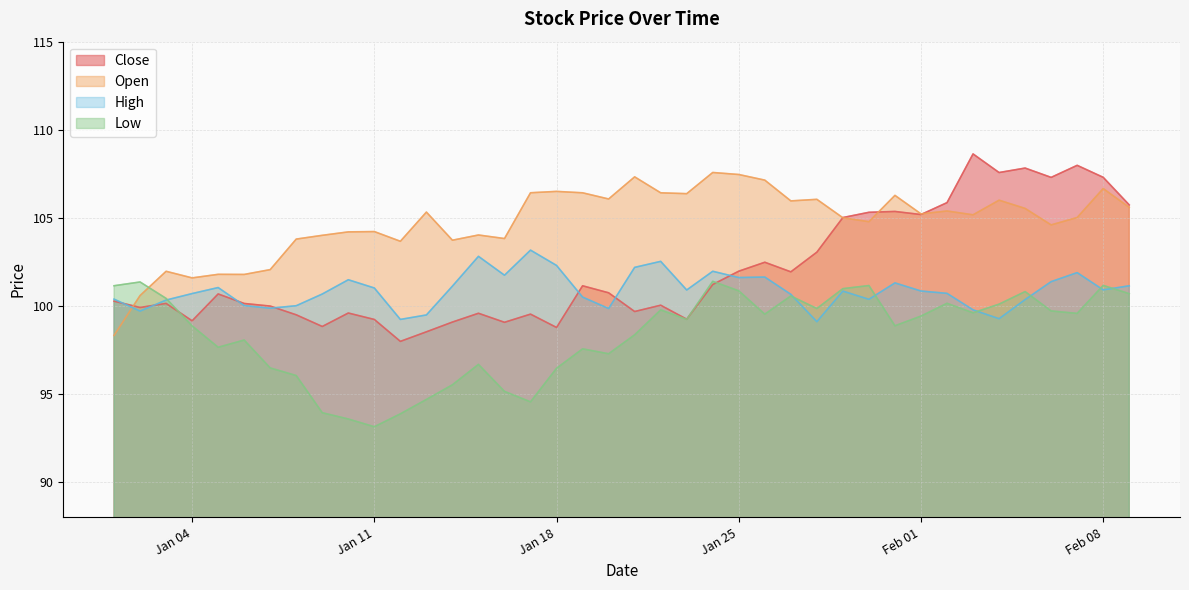

How many categories are shown in the chart?

40